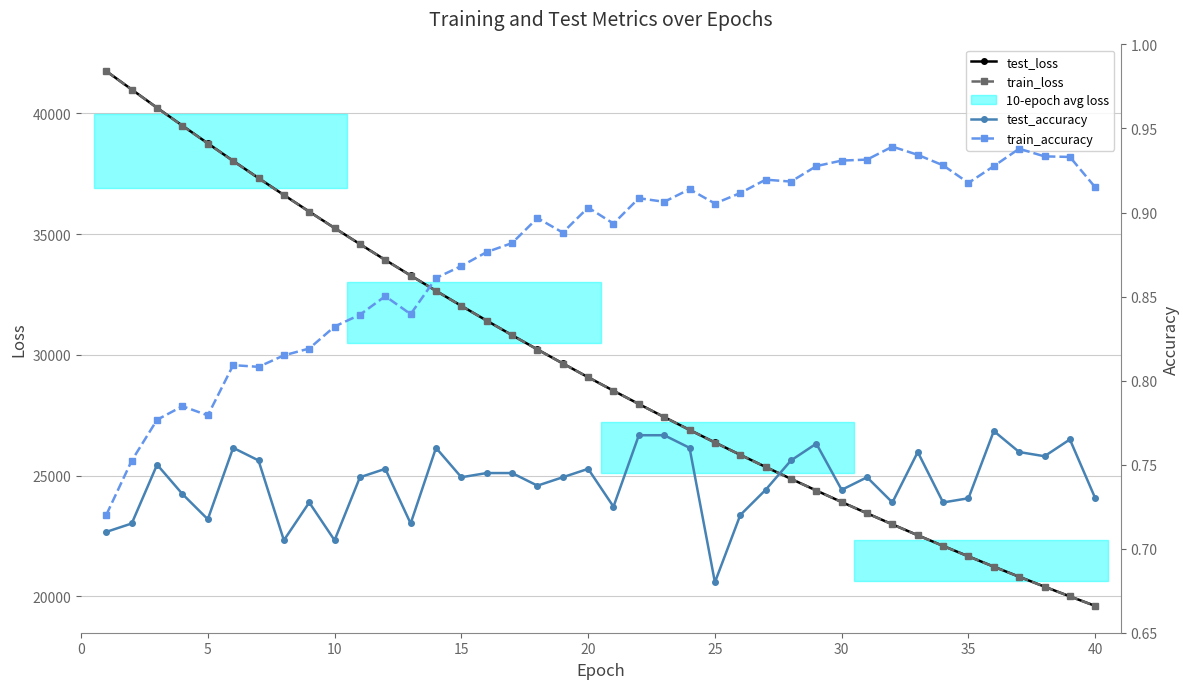

Reading left to right, what are all the values shown in this chart?

test_loss: 41743.3	40984.1	40227.4	39487.5	38754.8	38028.5	37317.1	36617.0	35928.6	35249.1	34583.3	33927.1	33283.3	32648.9	32026.2	31414.5	30812.7	30221.8	29641.9	29070.9	28511.2	27961.6	27421.3	26890.9	26369.7	25858.6	25356.3	24863.6	24379.1	23903.4	23436.8	22978.3	22528.0	22086.7	21653.3	21227.5	20809.6	20399.0	19996.6	19601.6
train_loss: 41738.1	40978.8	40223.6	39481.0	38748.9	38023.7	37312.5	36612.5	35923.9	35245.2	34578.8	33923.0	33279.1	32645.1	32022.6	31410.8	30809.5	30218.8	29638.8	29068.4	28508.6	27958.6	27418.6	26888.1	26367.3	25855.9	25353.7	24860.6	24376.4	23900.9	23434.1	22975.8	22525.9	22084.2	21650.7	21225.0	20807.0	20396.7	19994.1	19599.0
test_accuracy: 0.7	0.7	0.8	0.7	0.7	0.8	0.8	0.7	0.7	0.7	0.7	0.7	0.7	0.8	0.7	0.7	0.7	0.7	0.7	0.7	0.7	0.8	0.8	0.8	0.7	0.7	0.7	0.8	0.8	0.7	0.7	0.7	0.8	0.7	0.7	0.8	0.8	0.8	0.8	0.7
train_accuracy: 0.7	0.8	0.8	0.8	0.8	0.8	0.8	0.8	0.8	0.8	0.8	0.9	0.8	0.9	0.9	0.9	0.9	0.9	0.9	0.9	0.9	0.9	0.9	0.9	0.9	0.9	0.9	0.9	0.9	0.9	0.9	0.9	0.9	0.9	0.9	0.9	0.9	0.9	0.9	0.9